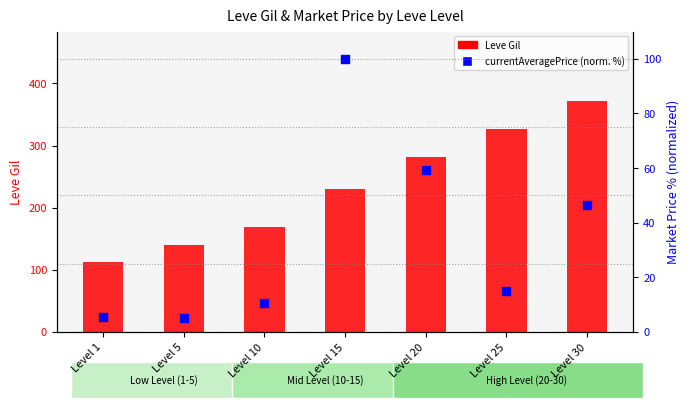

Which series has the largest Y range (max minus min)?

Leve Gil